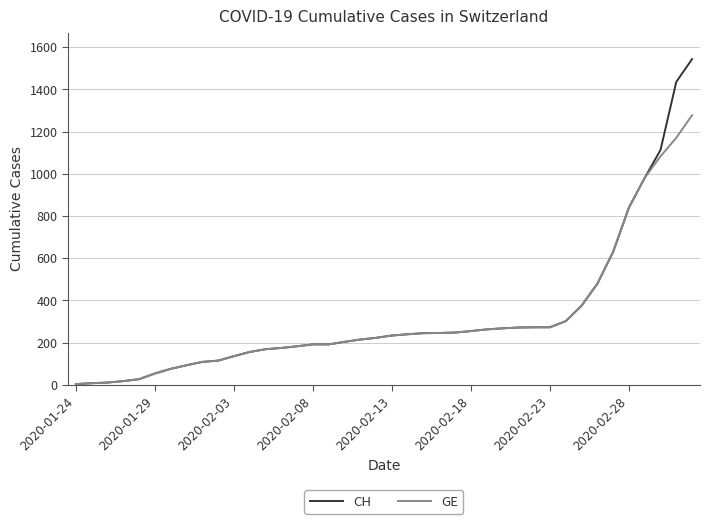

What is the maximum value shown in the chart?

1544